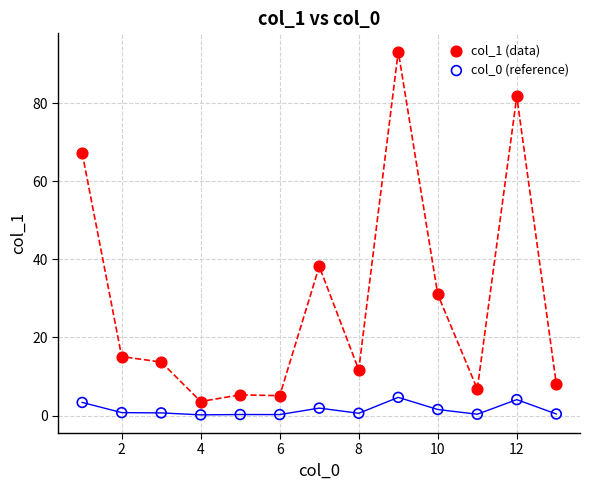

Across all data points, what is the range of Y values (max minus min)?

93.0